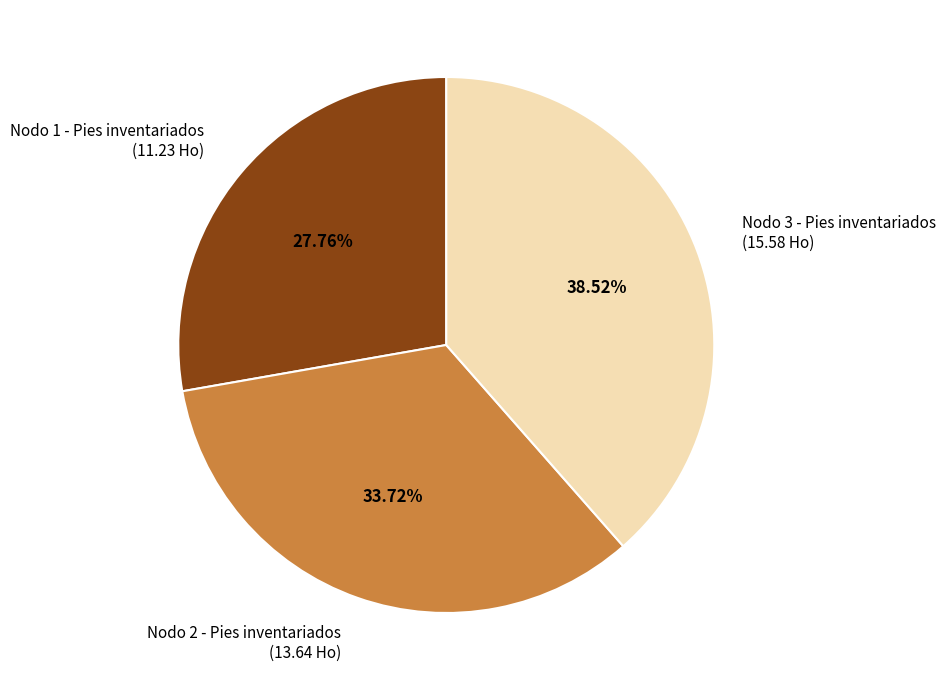

Which category has the biggest portion of the pie?

Nodo 3 - Pies inventariados